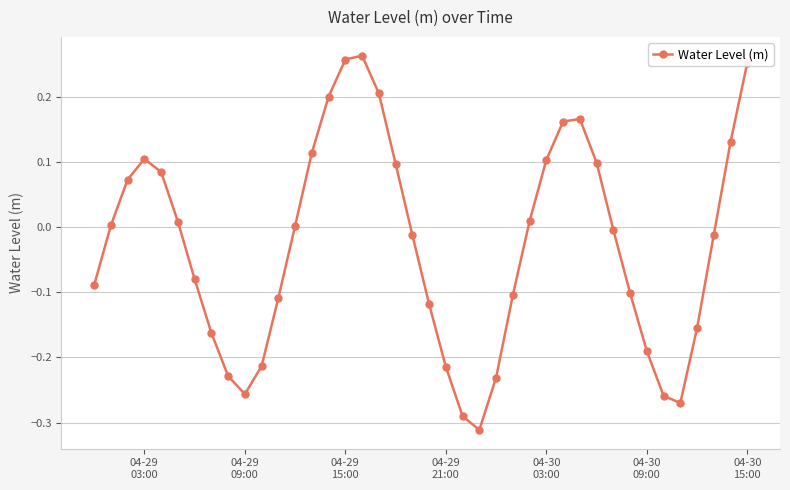

What is the difference between the second highest and second lowest values?

0.5